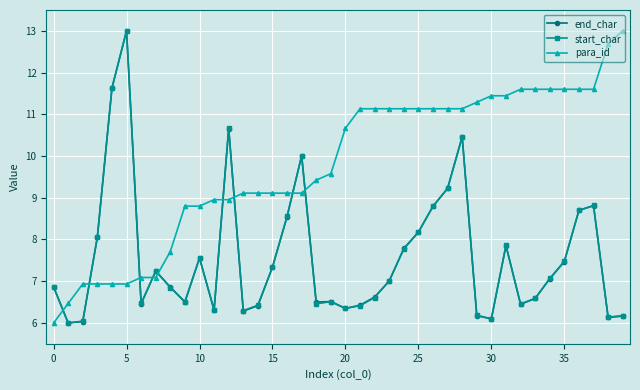

Which series has the largest total across all categories?

para_id